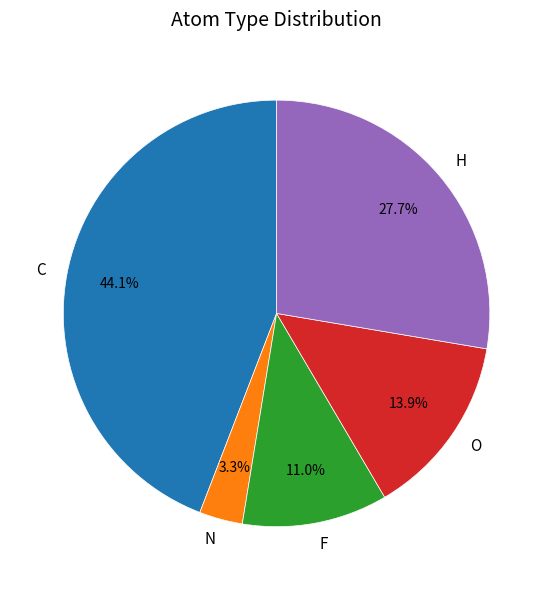

Which slice is the largest?

C